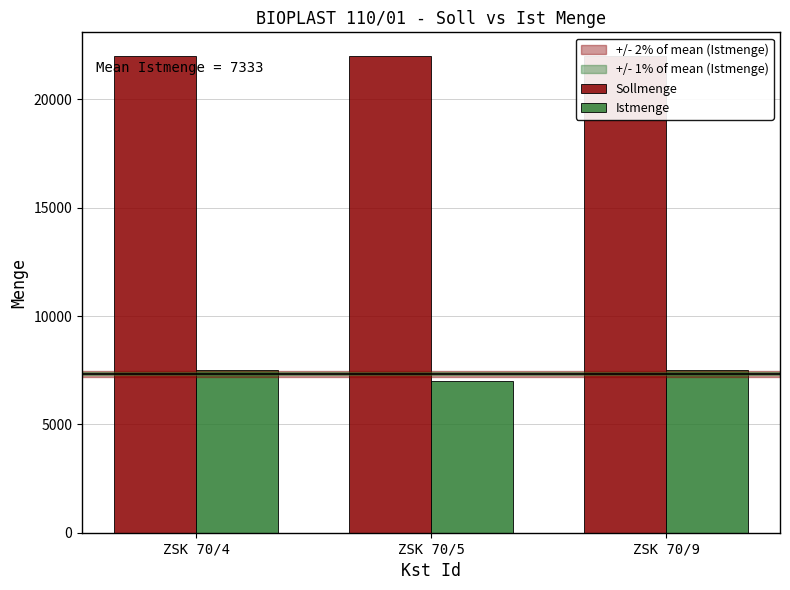

List the series in order of their peak value, lowest first.

Istmenge, Sollmenge